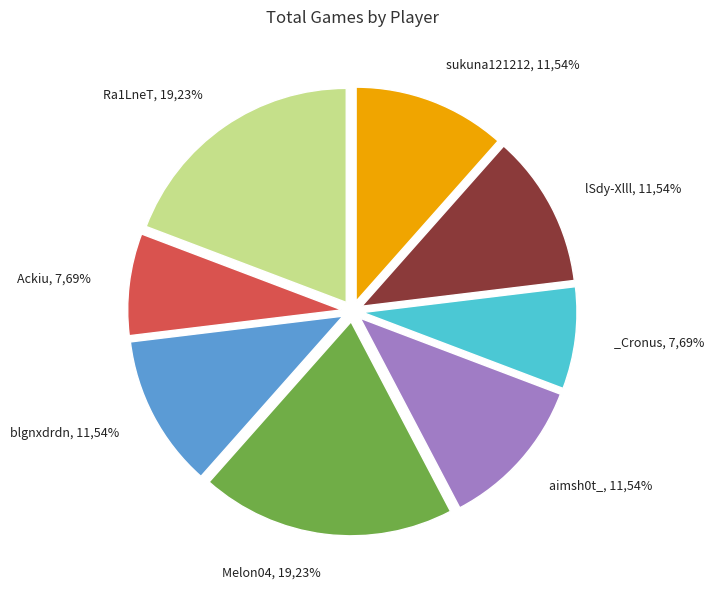

Count the number of slices in the pie.

8